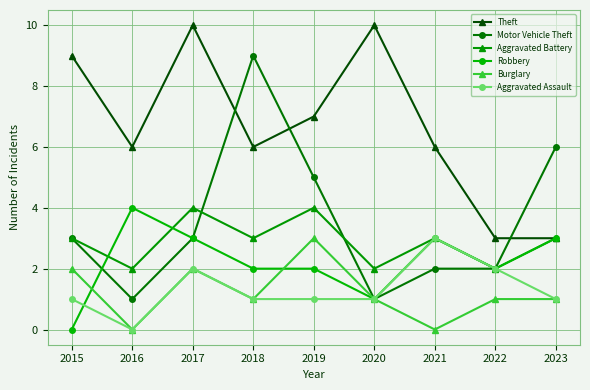

At which label does Robbery reach its peak?

2016